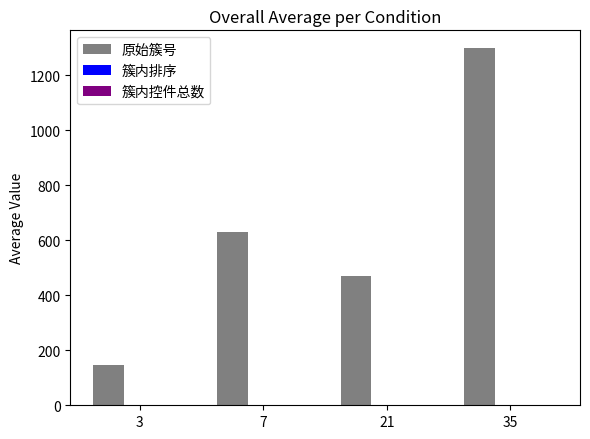

At which category is the sum across all series the highest?

35